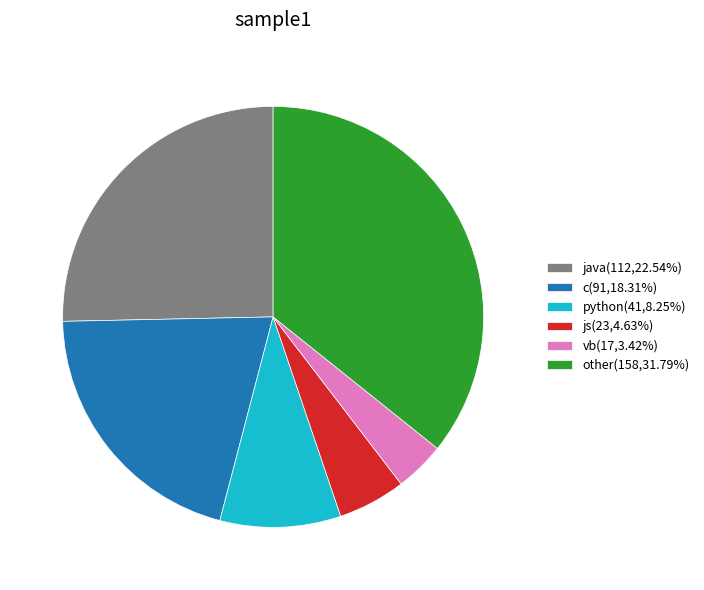

Is vb(17,3.42%) the majority of the pie?

No